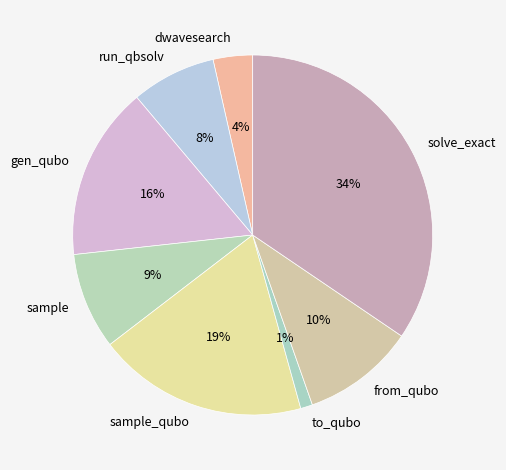

How many slices are in this pie chart?

8